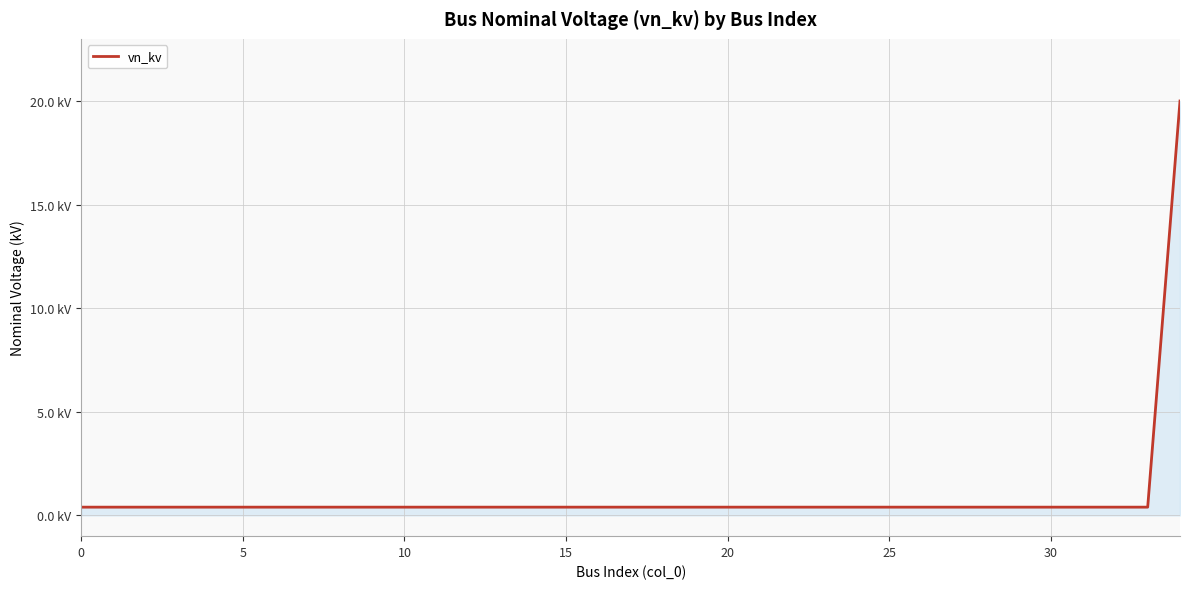

What is the label of the 1st point from the right?

34